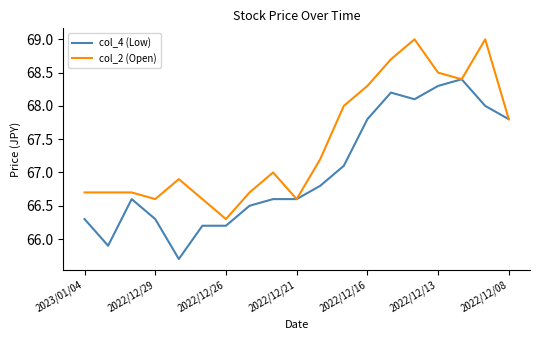

What are all the series names shown in the legend?

col_4 (Low), col_2 (Open)